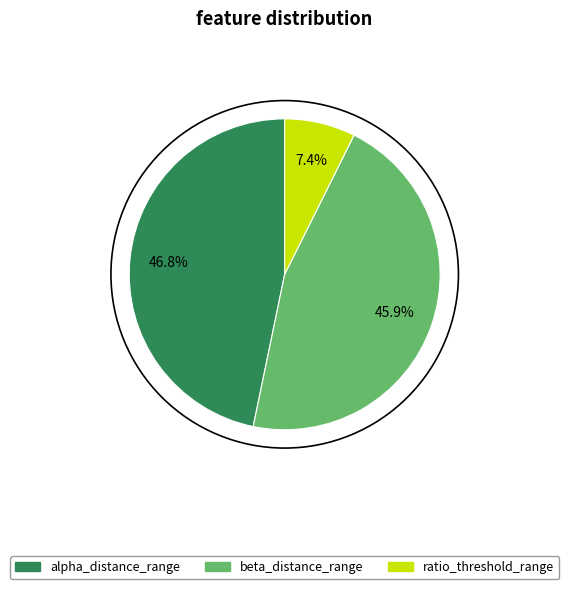

Which has a higher value, beta_distance_range or alpha_distance_range?

alpha_distance_range